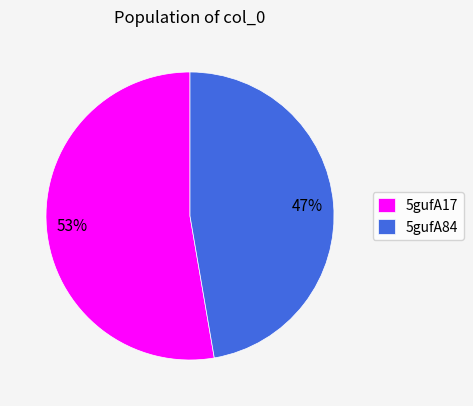

Which has a higher value, 5gufA17 or 5gufA84?

5gufA17